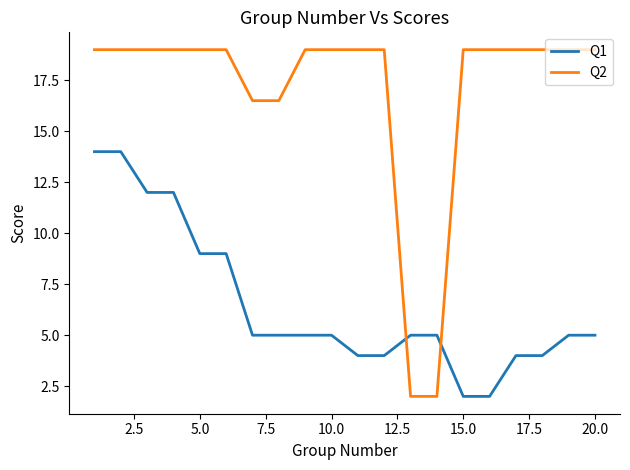

Does the chart have visible grid lines?

No